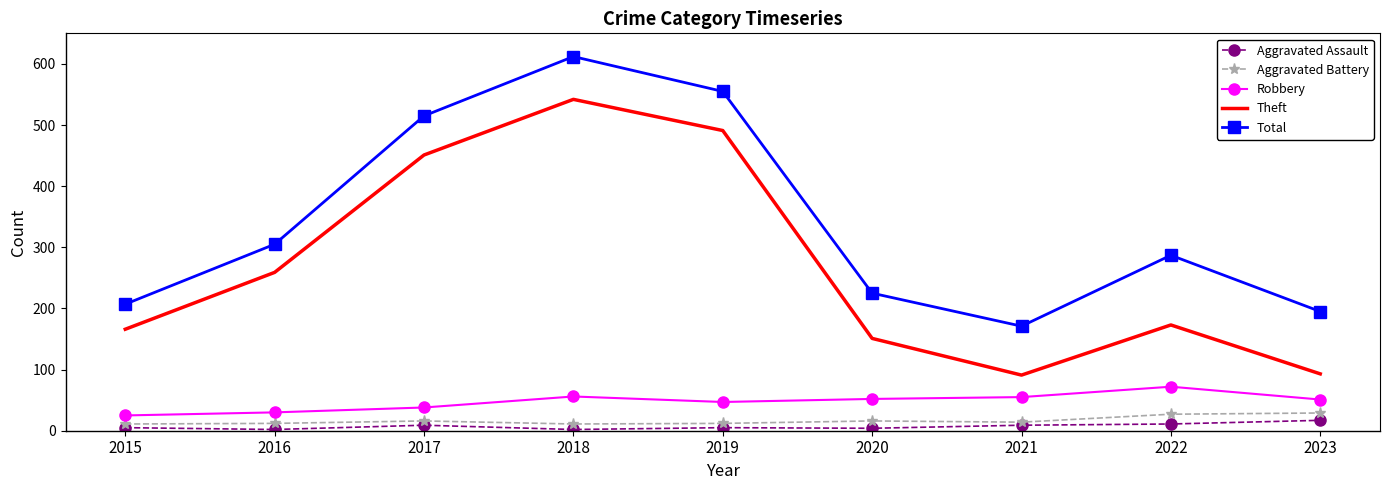

The Total series shows 305 at 2016. True or false?

True